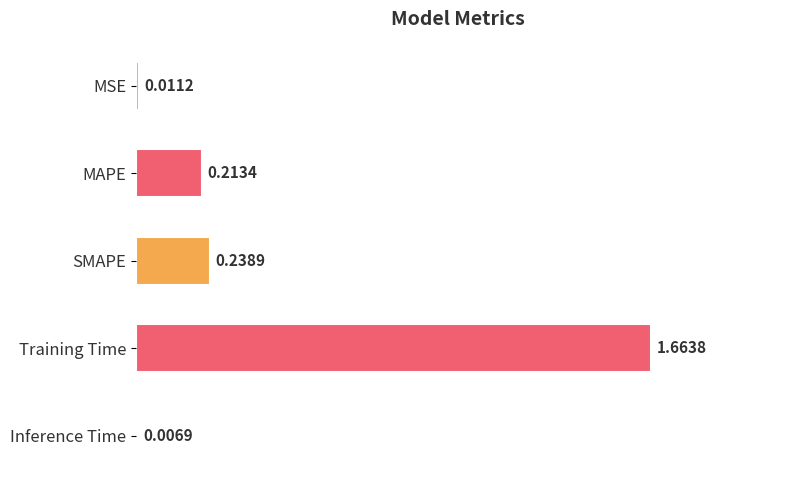

Rank the categories by value from lowest to highest.

Inference Time, MSE, MAPE, SMAPE, Training Time